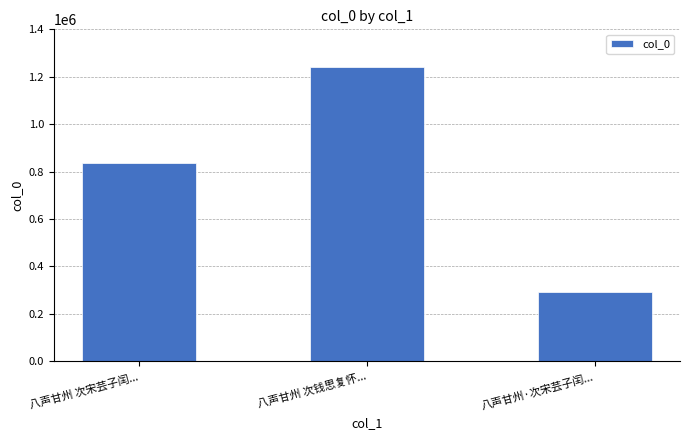

What is the sum of the values at 八声甘州·次宋芸子闰... and 八声甘州 次钱思复怀...?

1534452